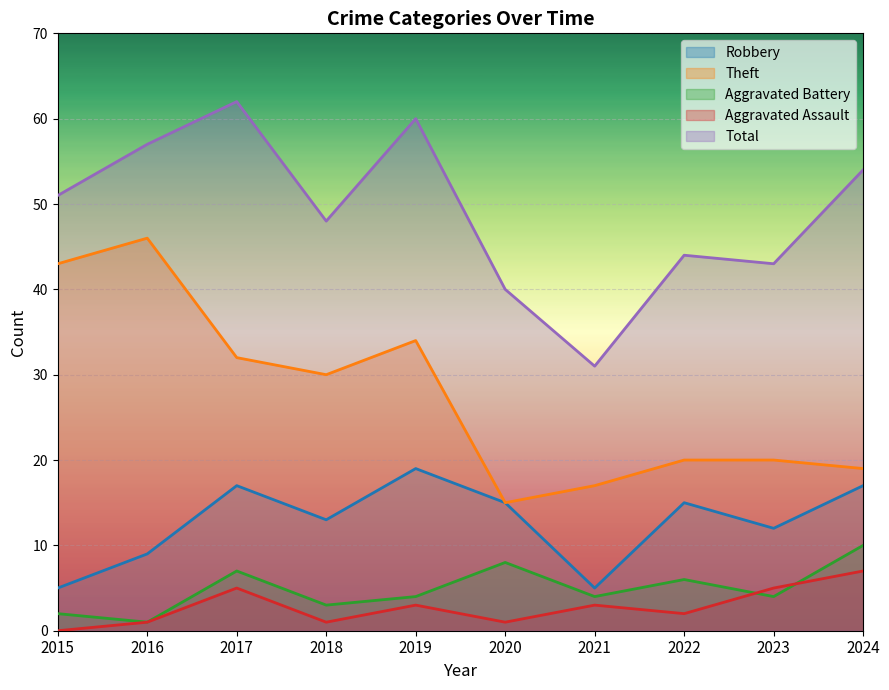

In Total, how many points are higher than both neighbors (excluding endpoints)?

3